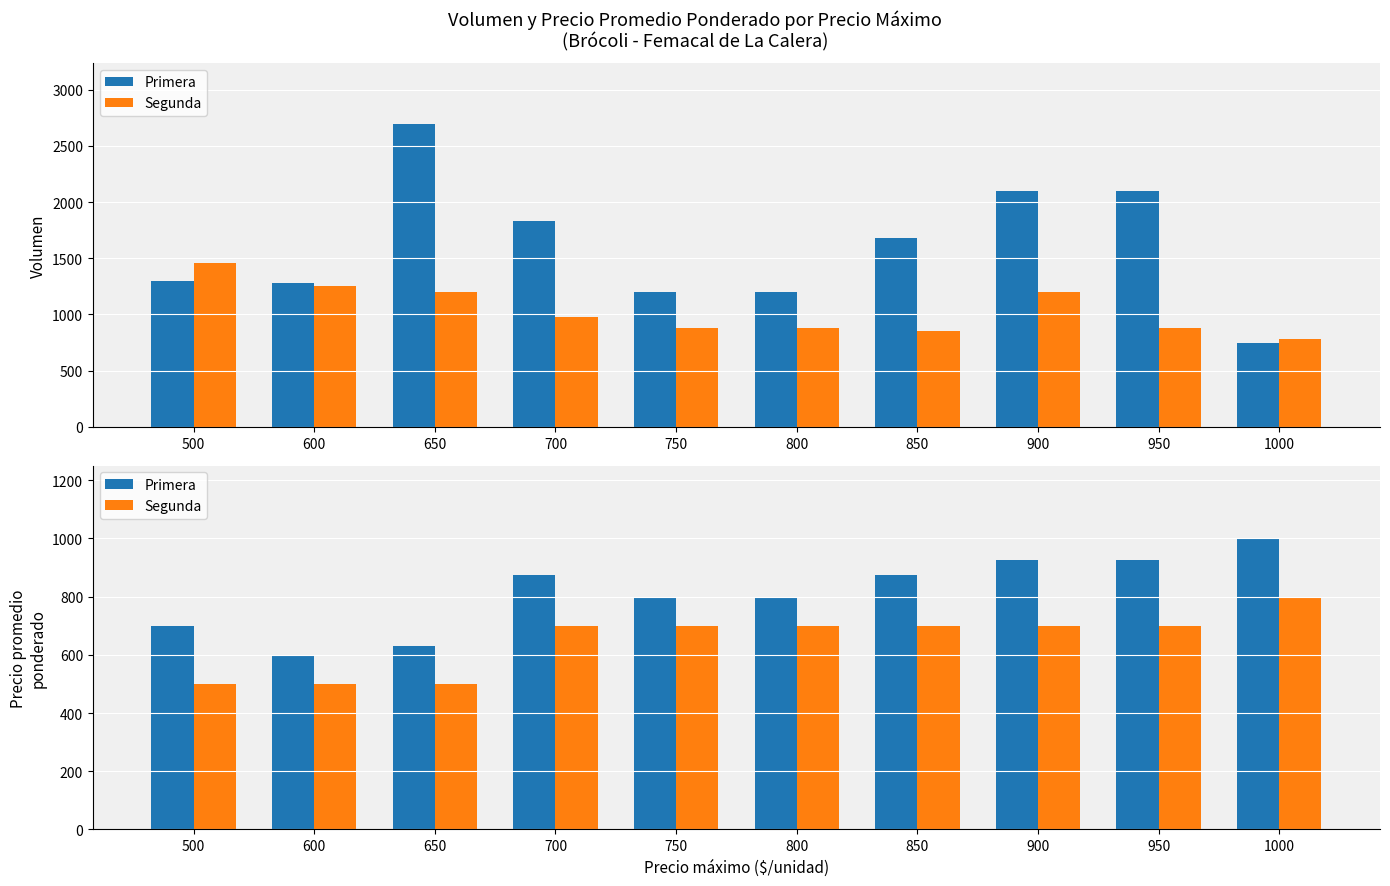

Does the chart contain stacked bars?

No